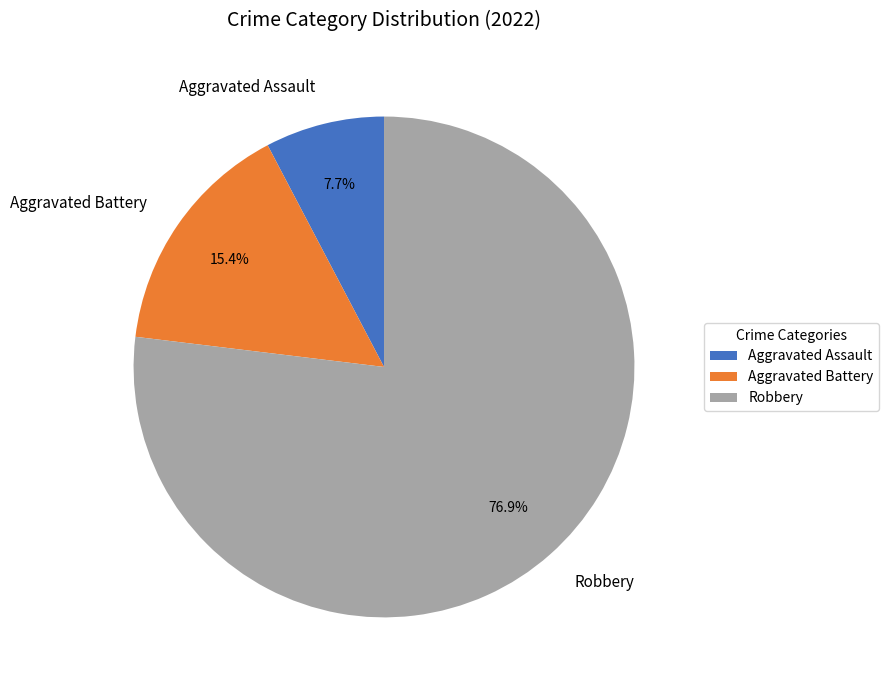

How many segments does this pie chart have?

3